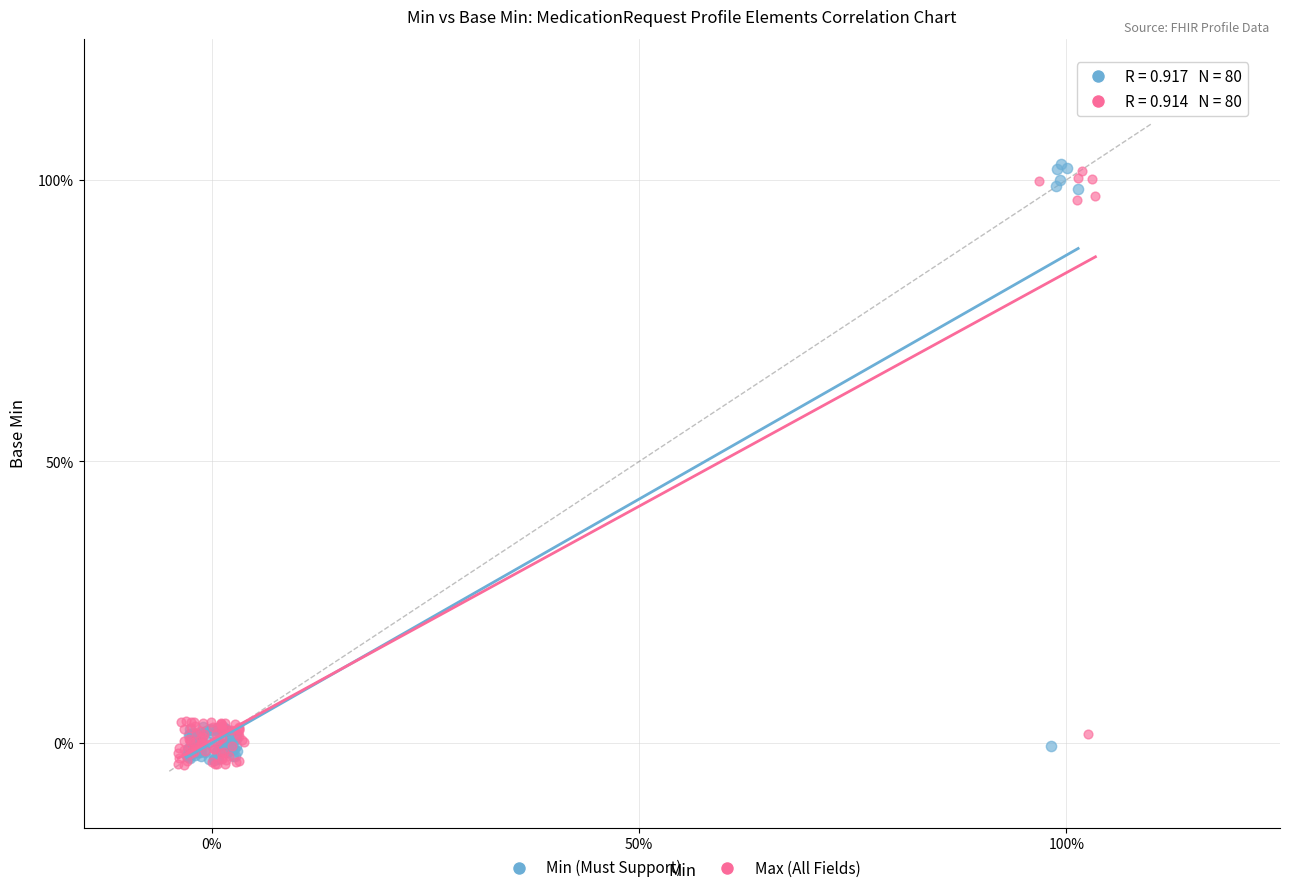

Which series reaches the maximum Y coordinate?

Min (Must Support)